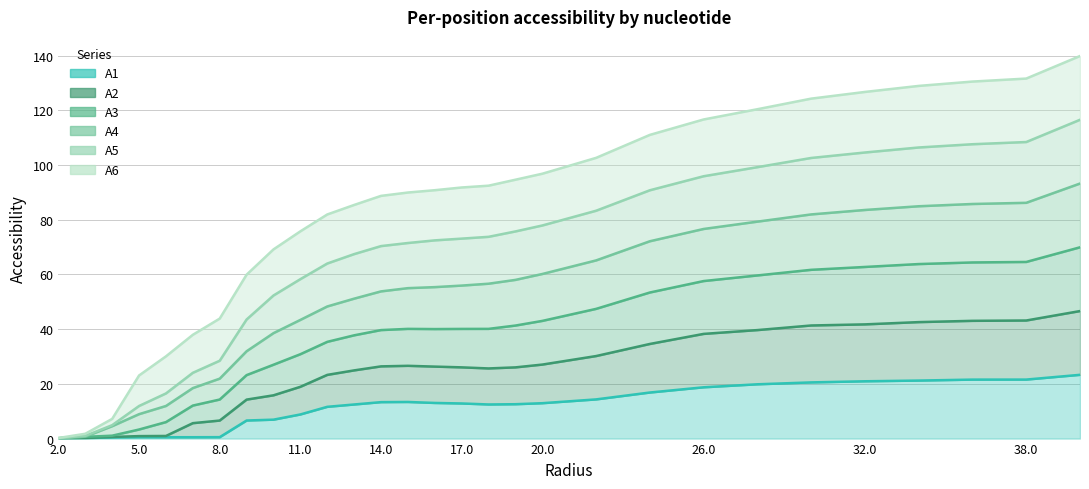

What is the spread (max minus min) of values at 16.0?

77.8